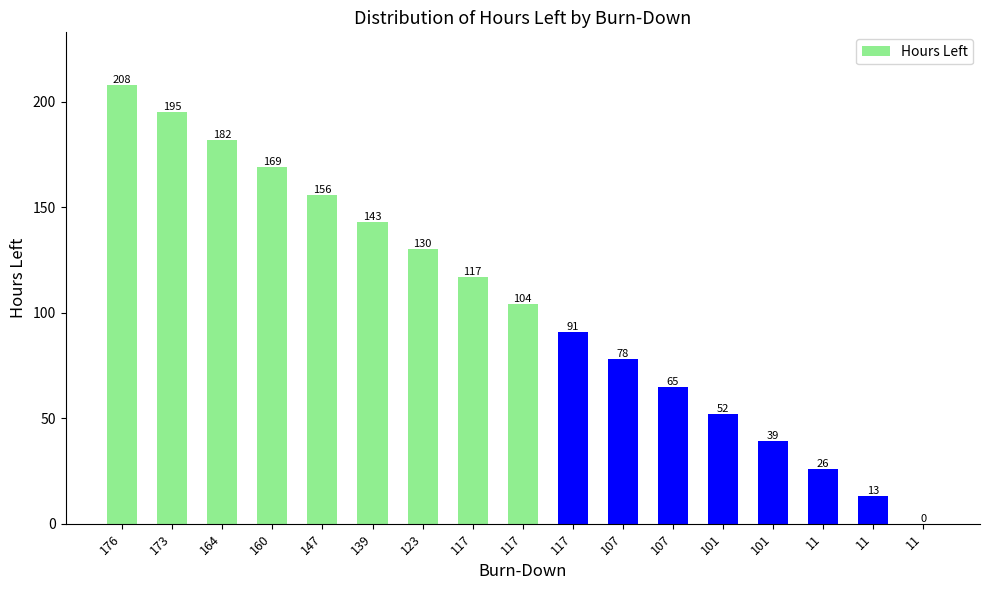

How many positive values are there?

16